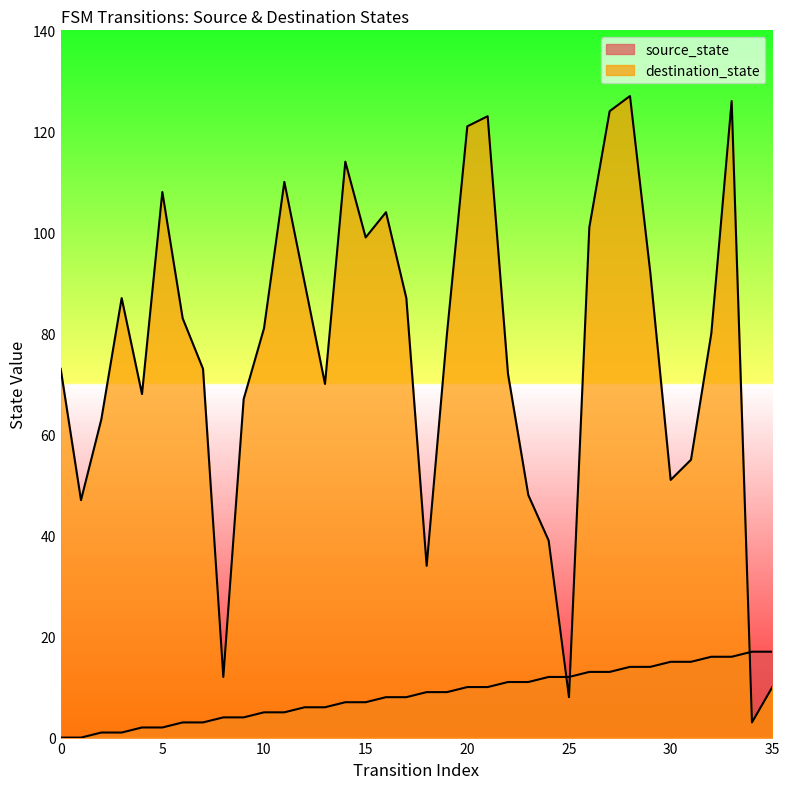

What is the difference between the second highest and second lowest values in the source_state series?

17